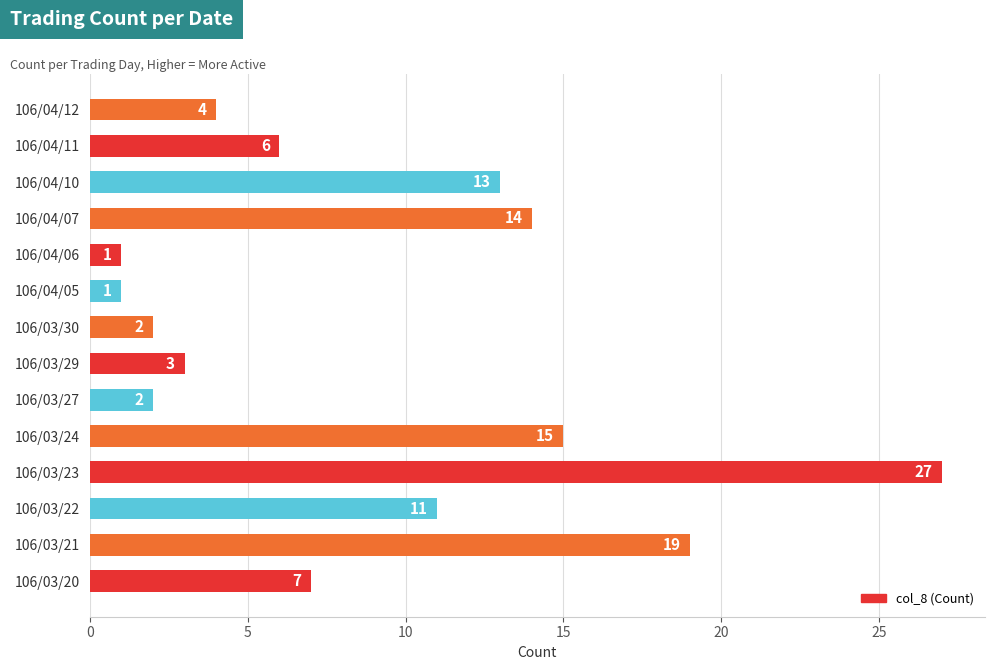

What is the sum of the values at 106/03/20 and 106/04/07?

21